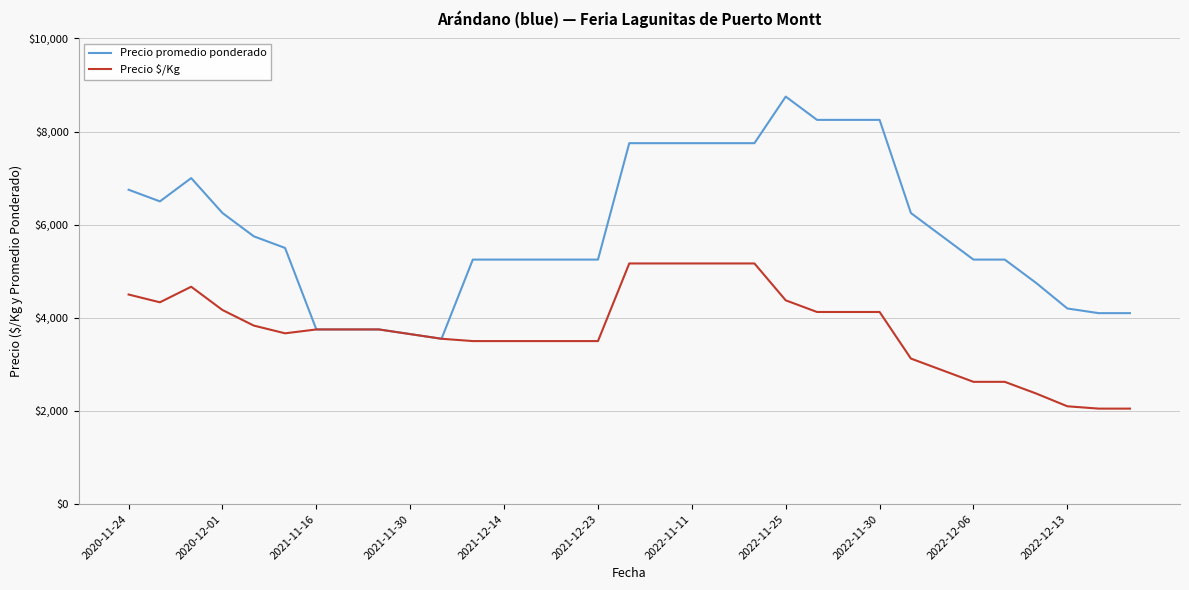

List the series in order of their overall mean, highest first.

Precio promedio ponderado, Precio $/Kg